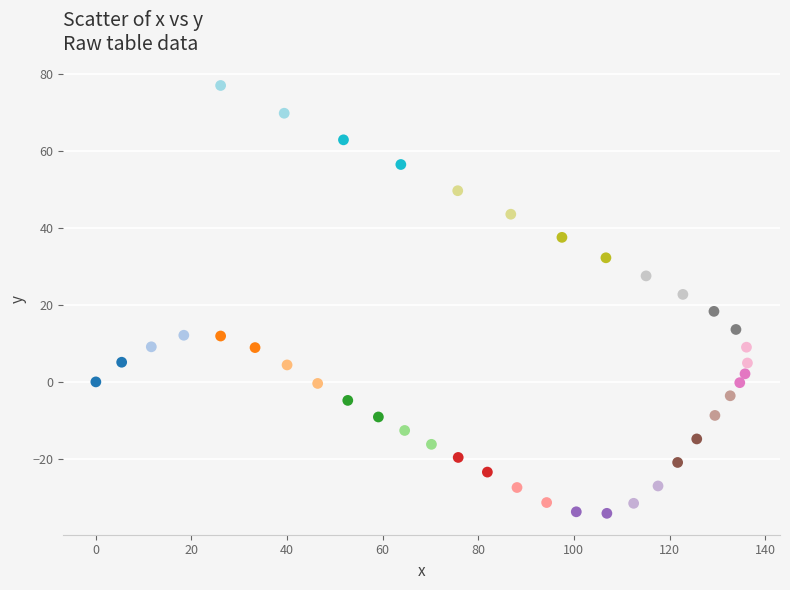

What is the range of X values (max minus min)?

136.3